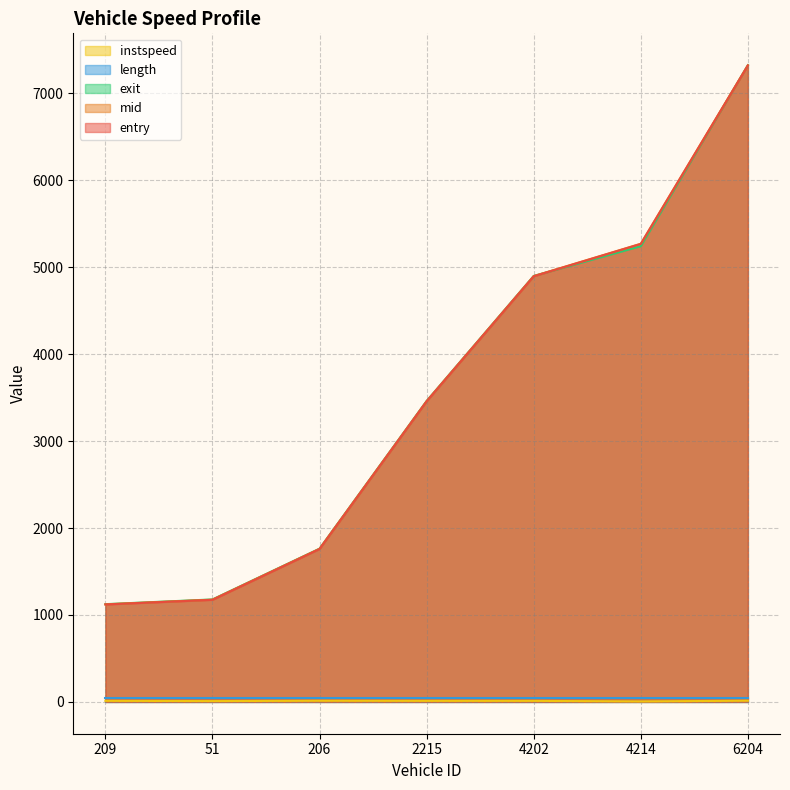

The mid series shows 1122.4 at 209. True or false?

True